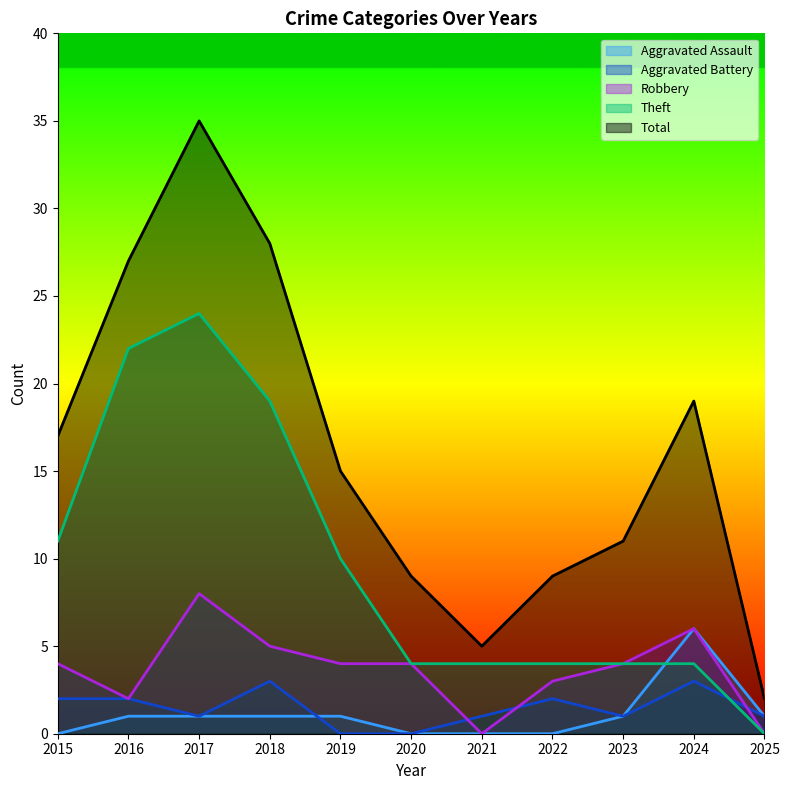

How many interior local peaks does the Theft series have?

1